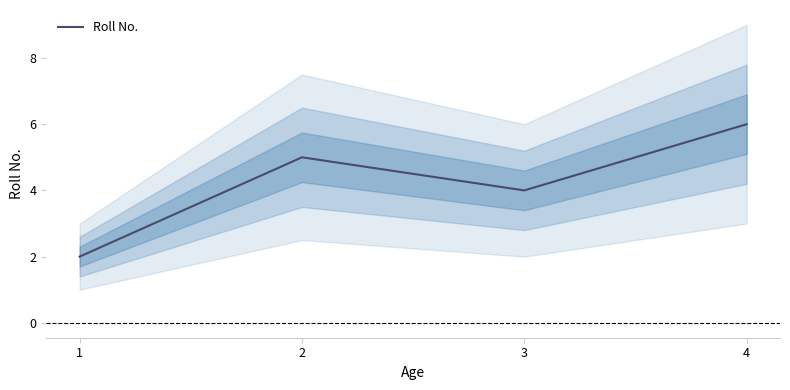

Where is the first local maximum?

2